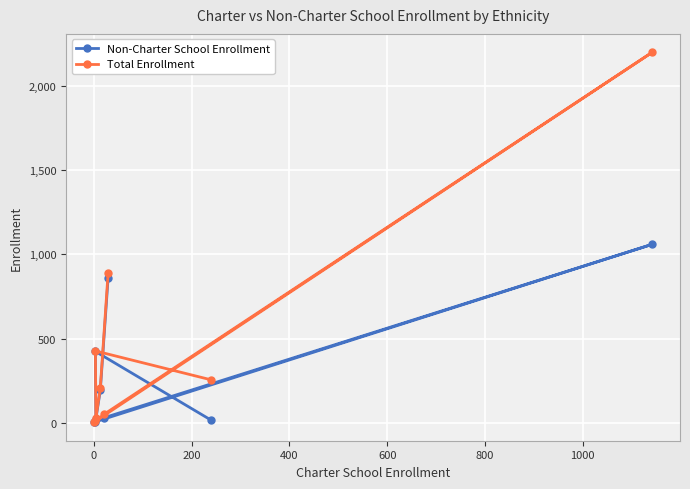

What is the value of the Non-Charter School Enrollment point at the 7th from the left?

4